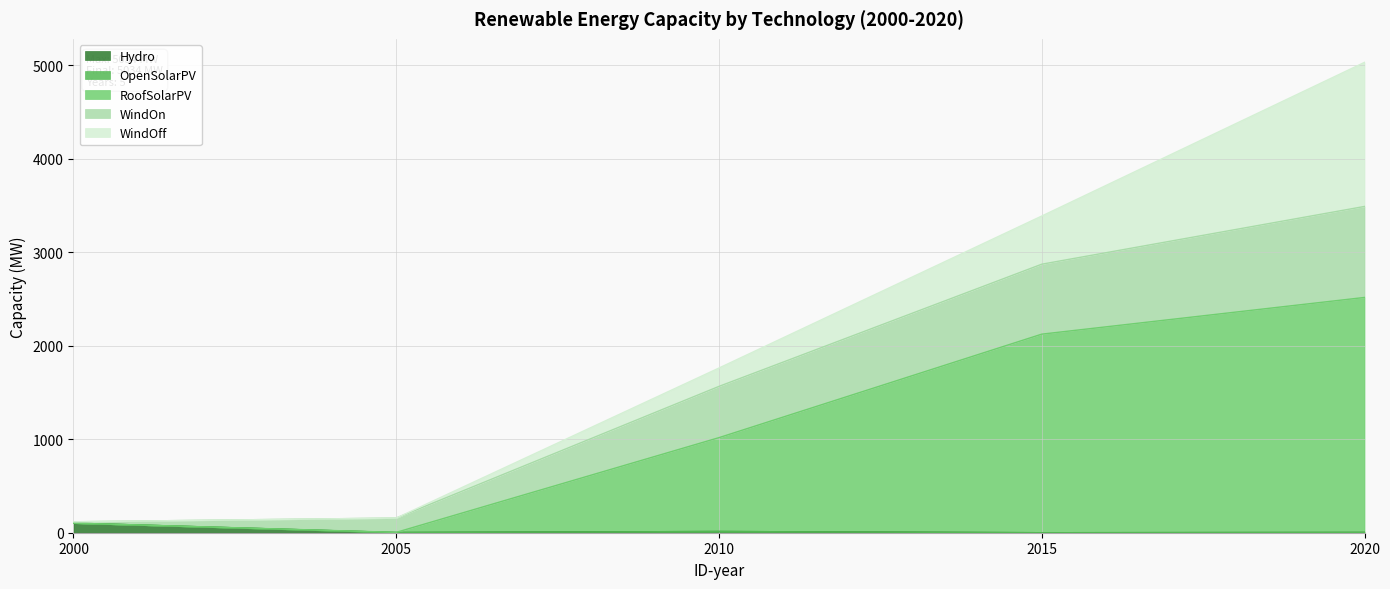

At which category is the sum across all series the highest?

2020